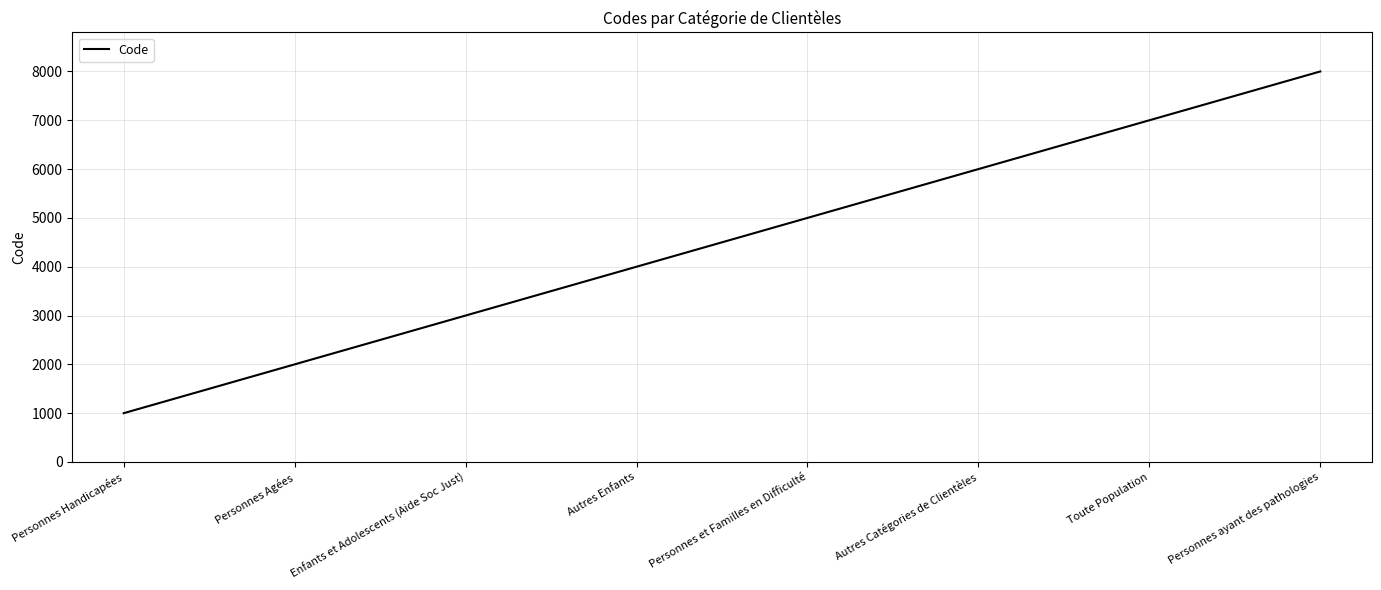

What is the difference between the values at Autres Catégories de Clientèles and Personnes Handicapées?

5000